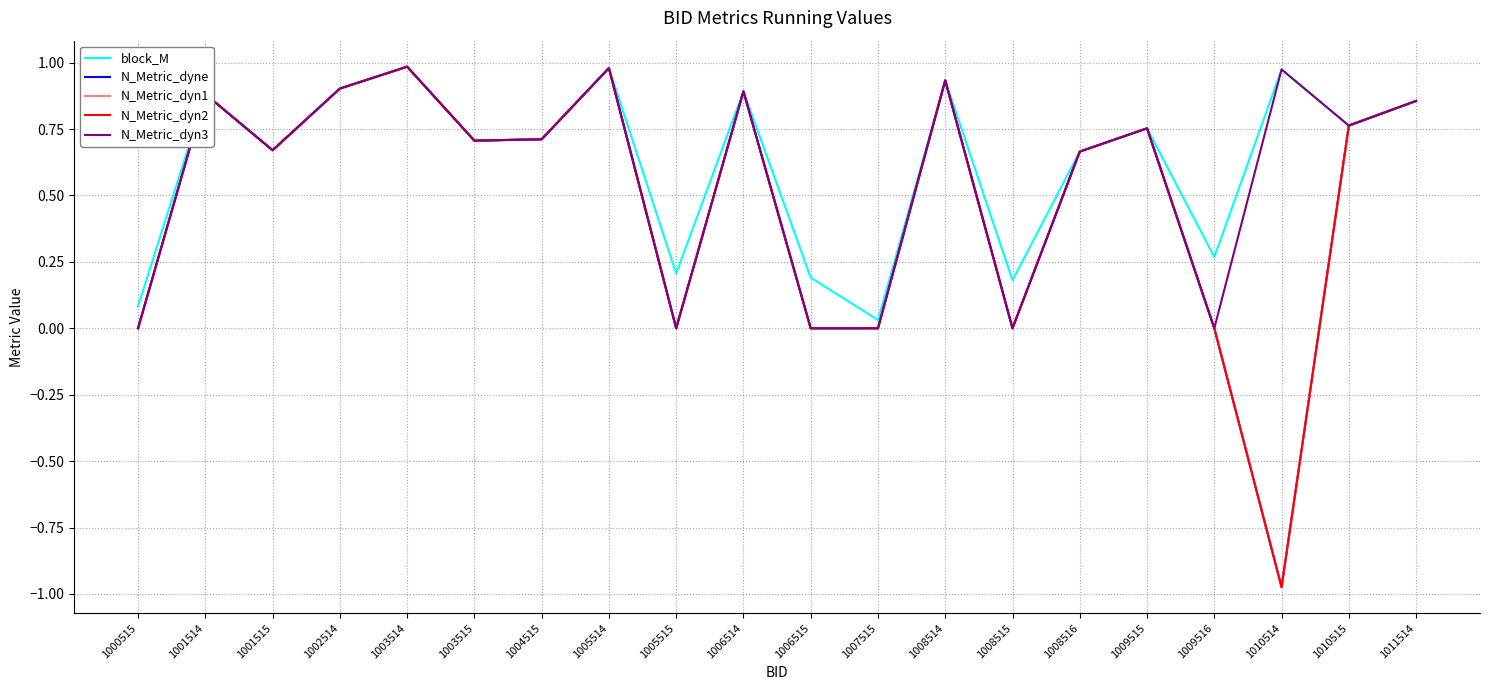

Where is N_Metric_dyn2 nearest to the value 0?

1000515